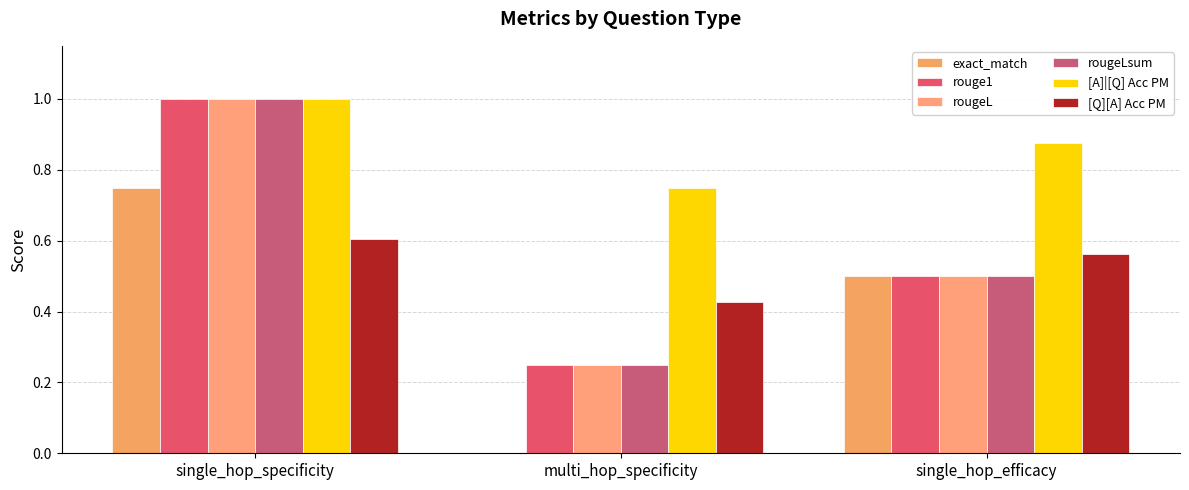

Which series has the largest total across all categories?

[A]|[Q] Acc PM